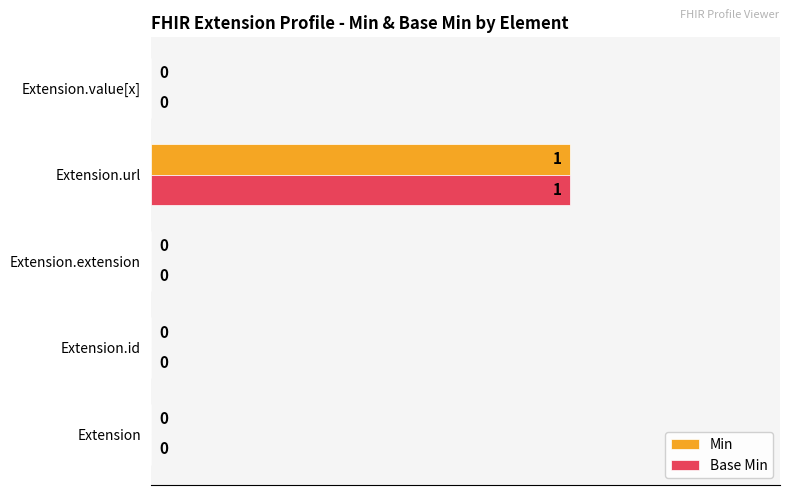

The value of Min at Extension is 1. True or false?

False